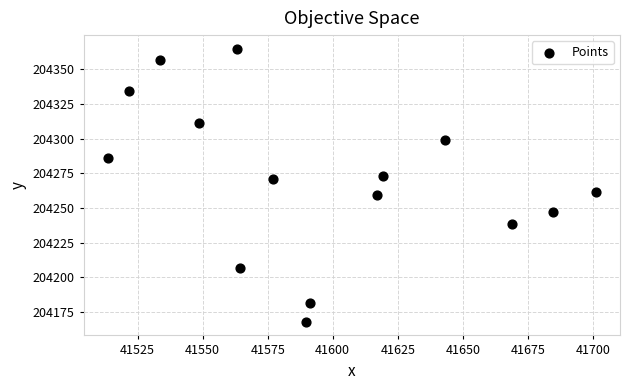

What is the range of X values (max minus min)?

187.4